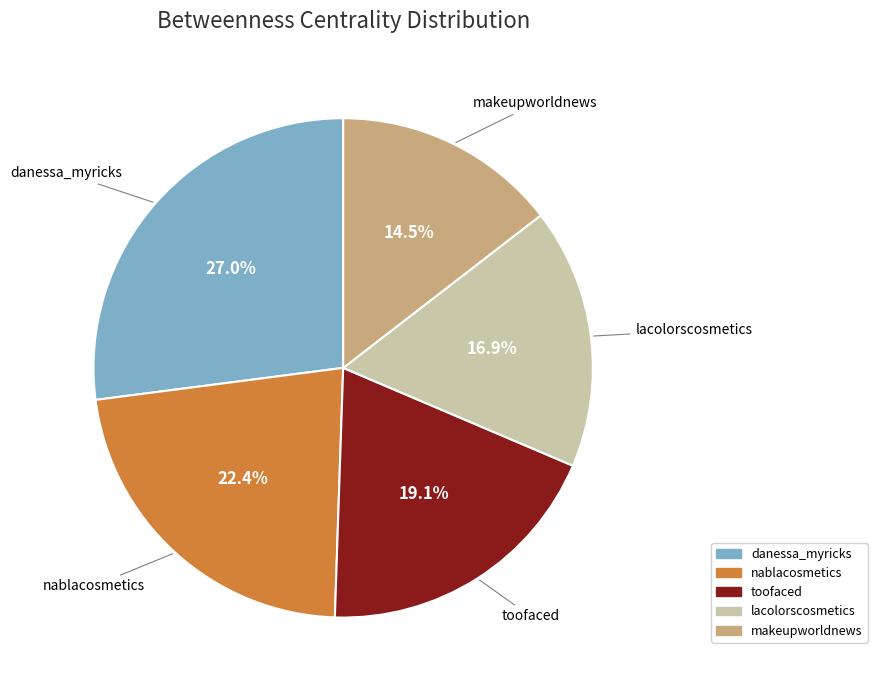

Is the sum of toofaced and makeupworldnews greater than half?

No